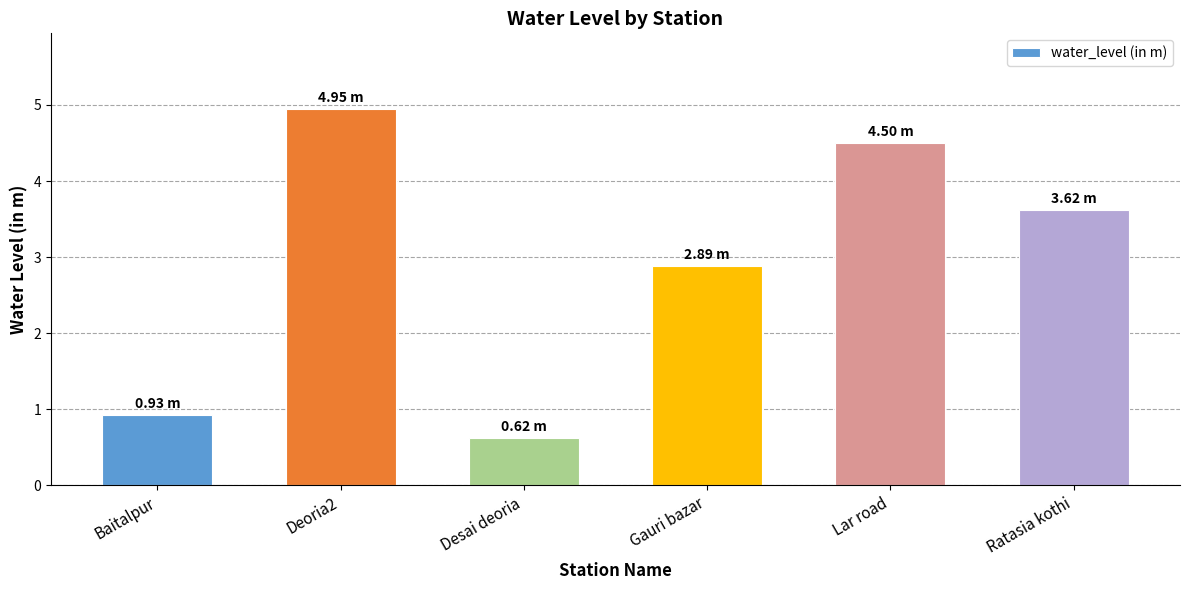

How many distinct data groups are displayed?

1